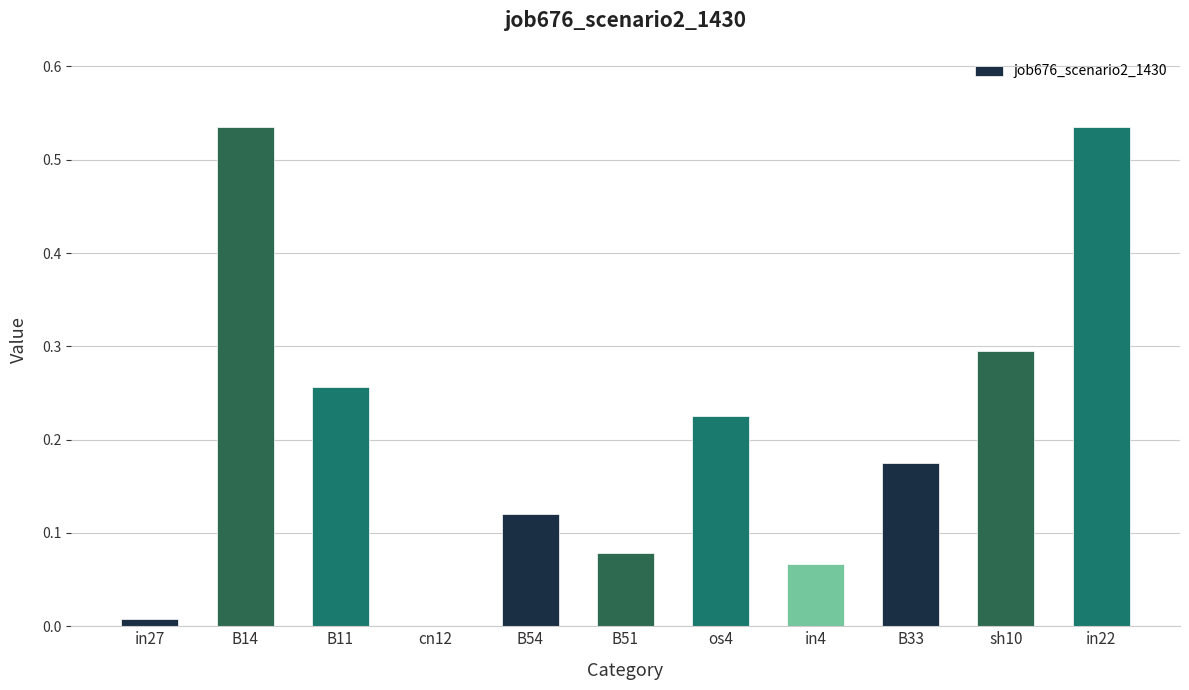

What is the change in value from B11 to B33?

-0.1